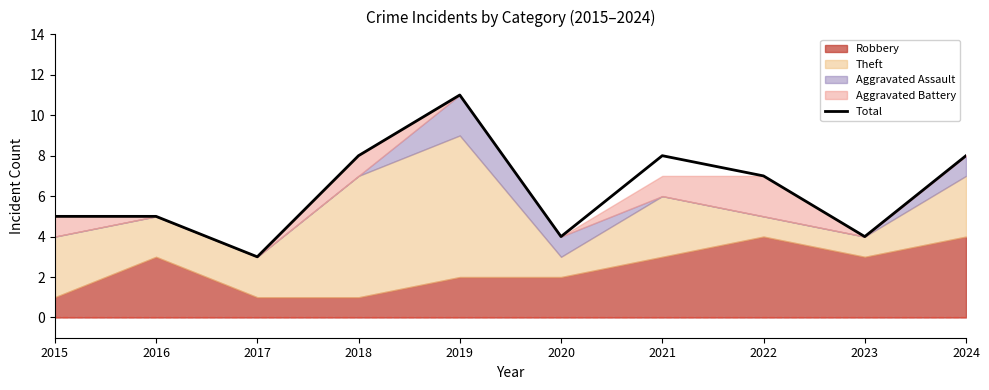

Which category has the highest value across all series?

2019